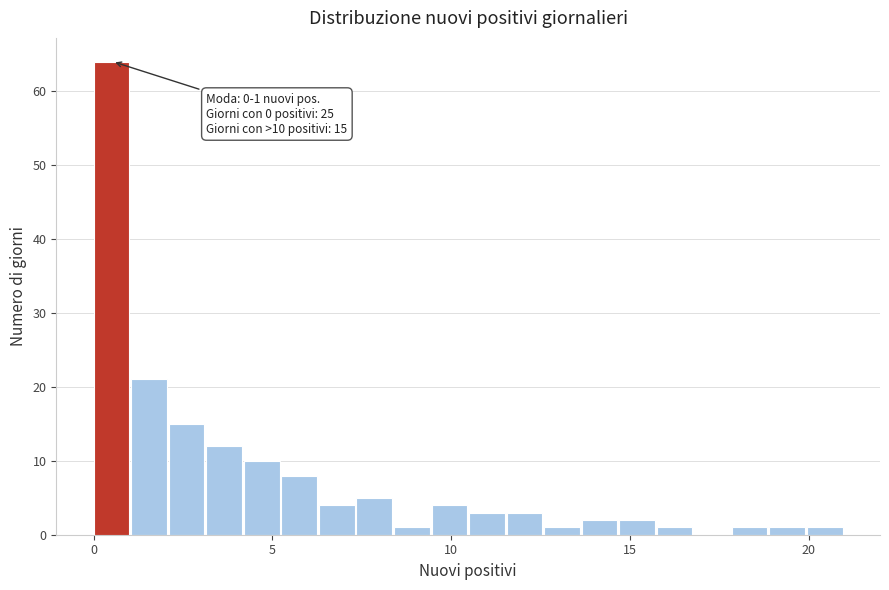

Read against the x-axis, roughly where is the centre of the tallest bar?

0.5